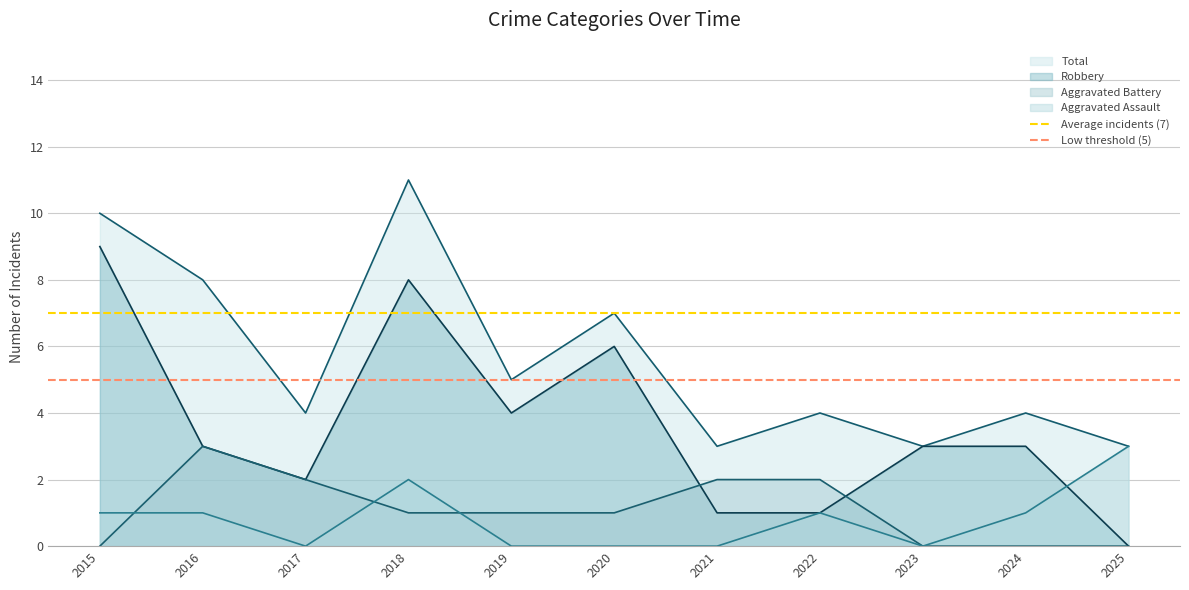

Is the value of Total at 2024 greater than the value of Aggravated Assault at 2016?

Yes